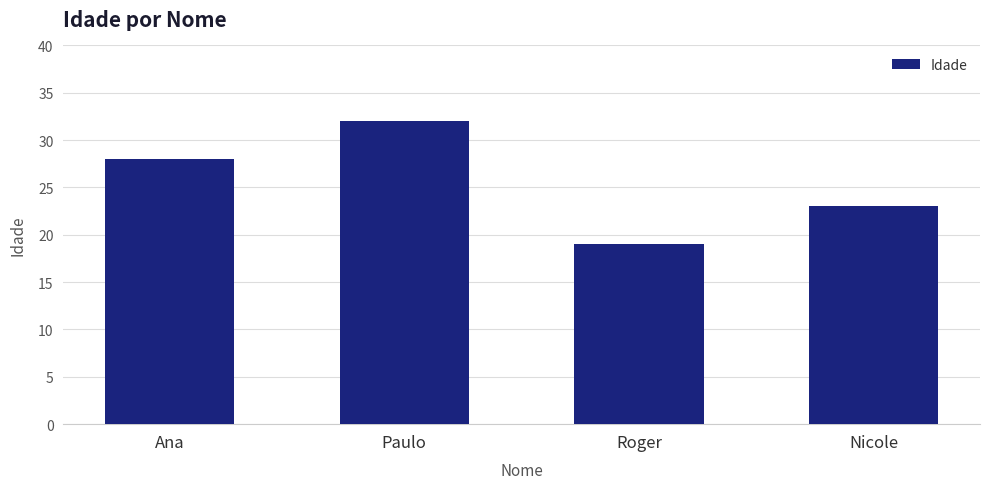

How many categories are shown in the chart?

4